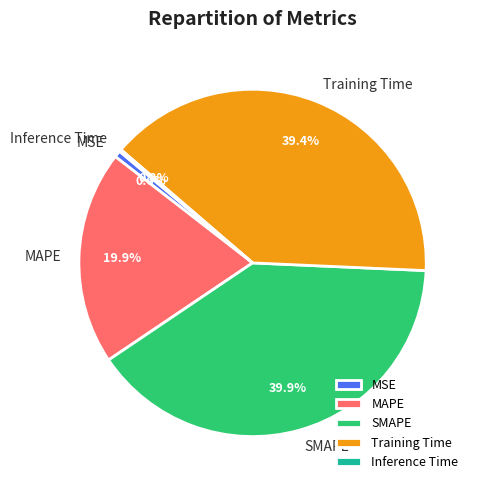

Is Training Time the majority of the pie?

No